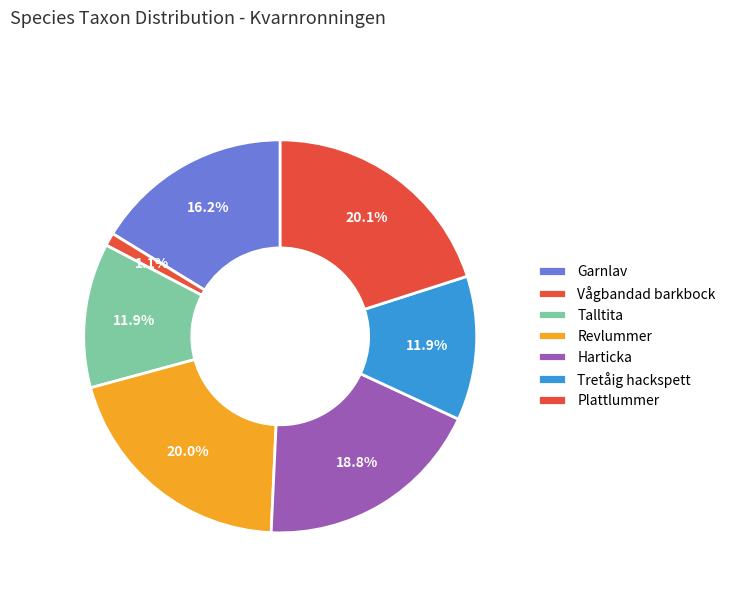

How many segments does this pie chart have?

7